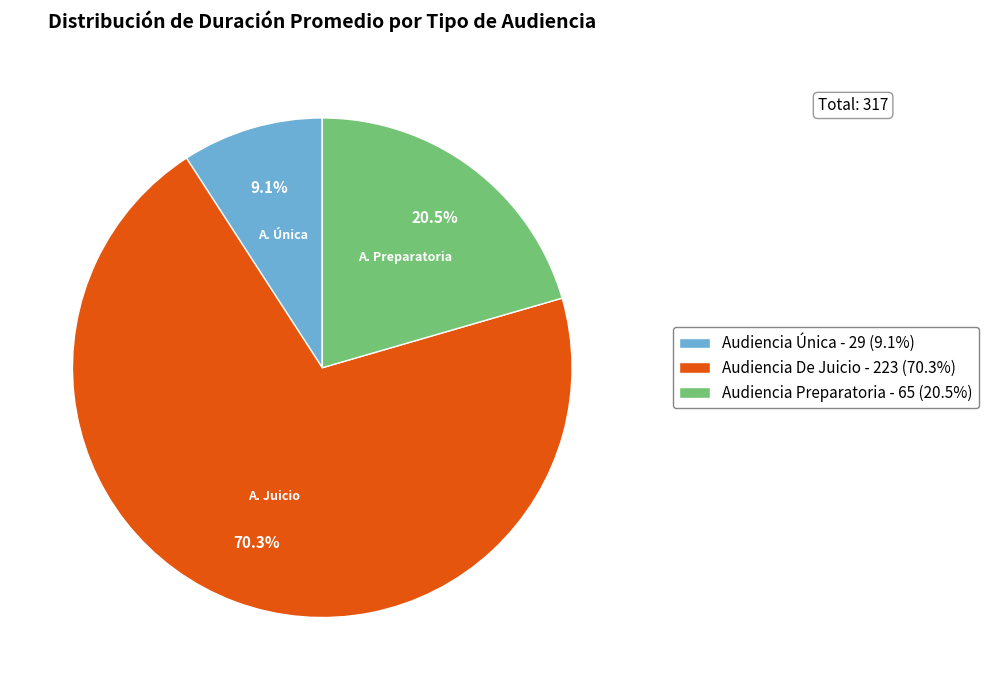

To the nearest percent, what percentage of the pie is Audiencia De Juicio?

70%